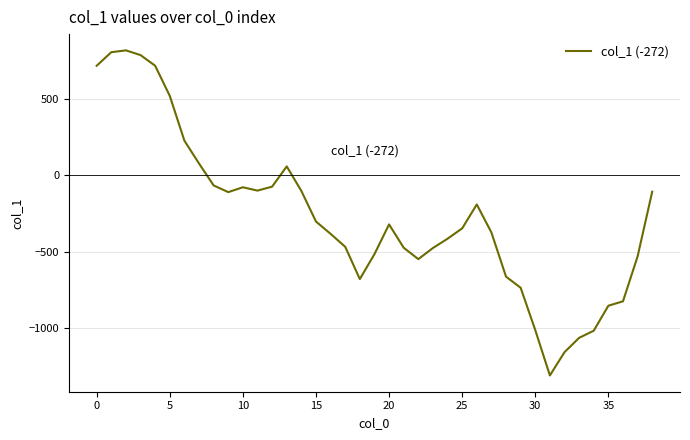

How many lines are shown in the chart?

1